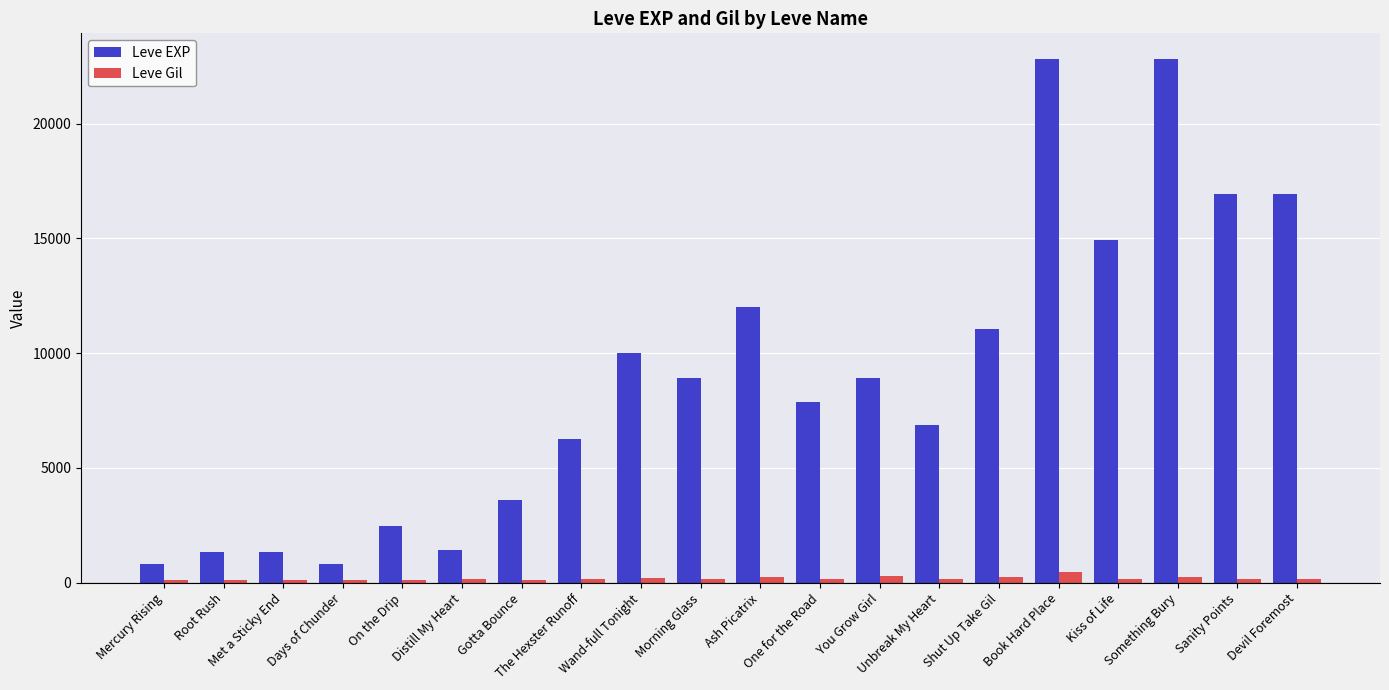

What is the label of the 15th bar from the left?

Shut Up Take Gil